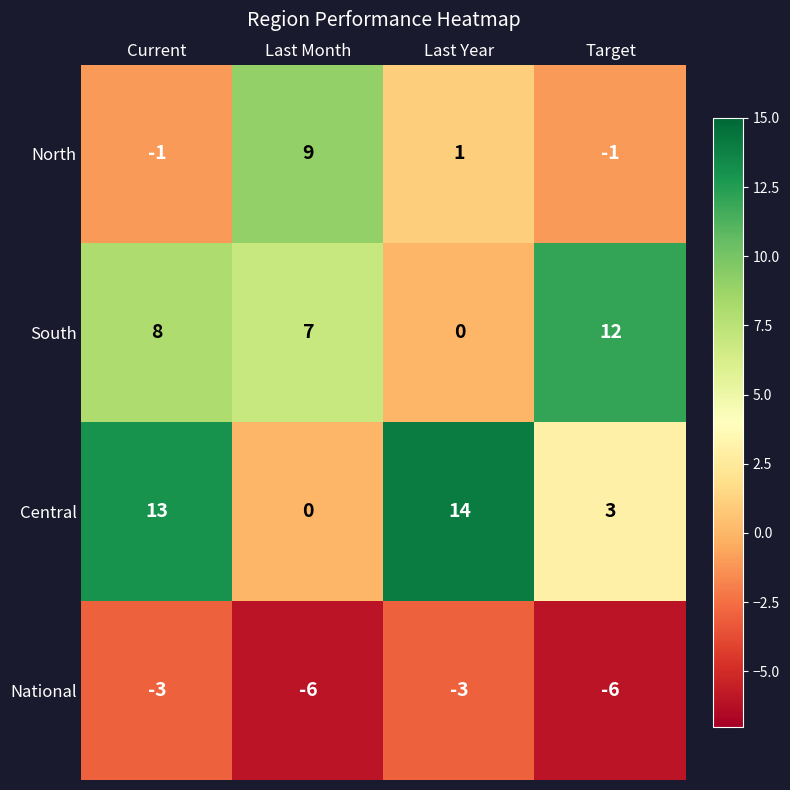

What is the difference between the maximum and minimum values in the National series?

3